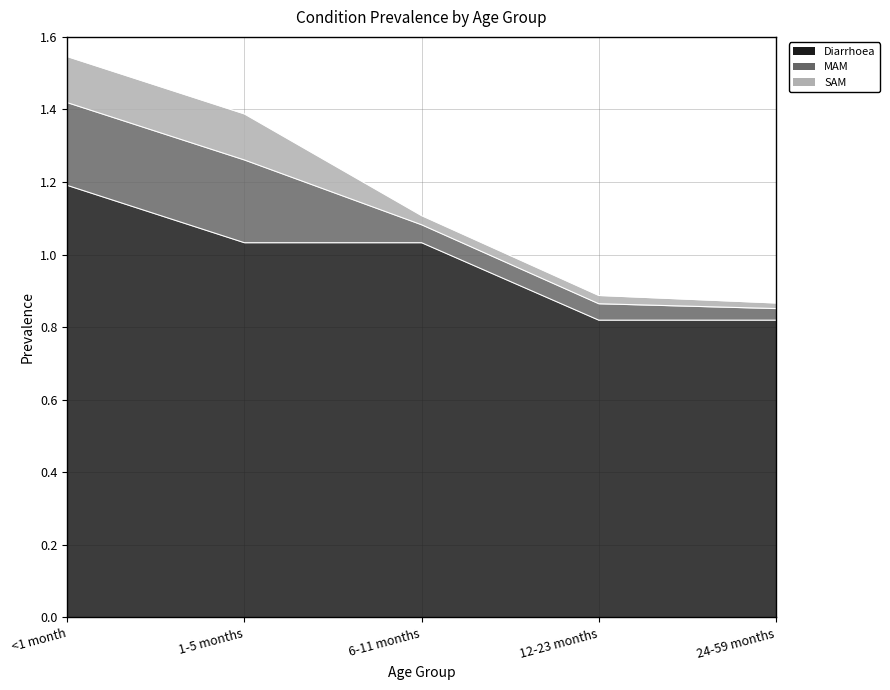

Count the number of categories in the chart.

5